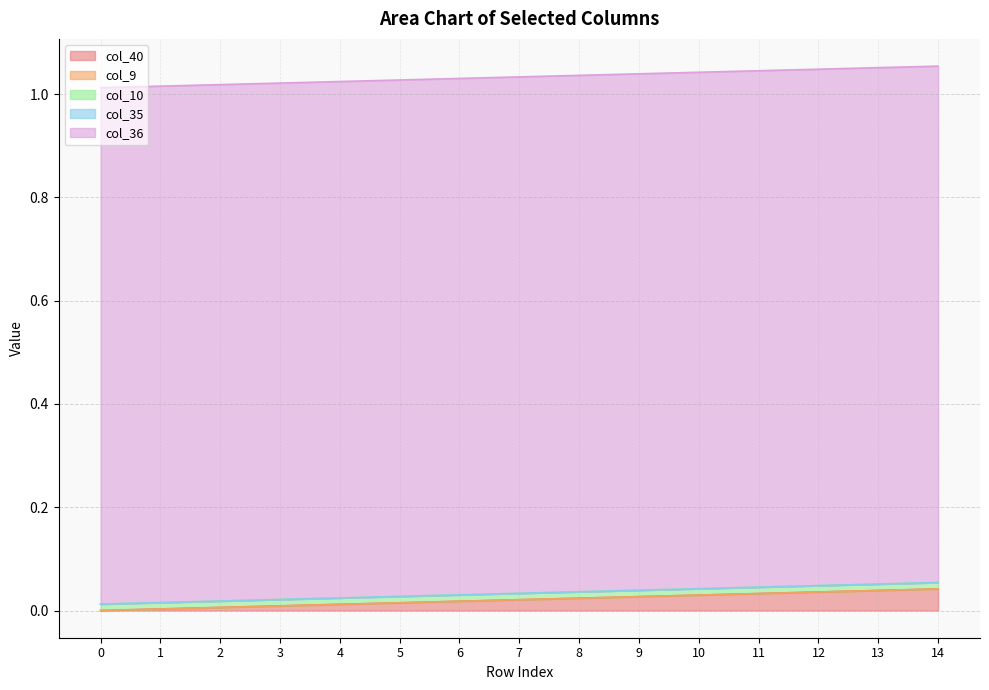

Which series has the largest total across all categories?

col_36